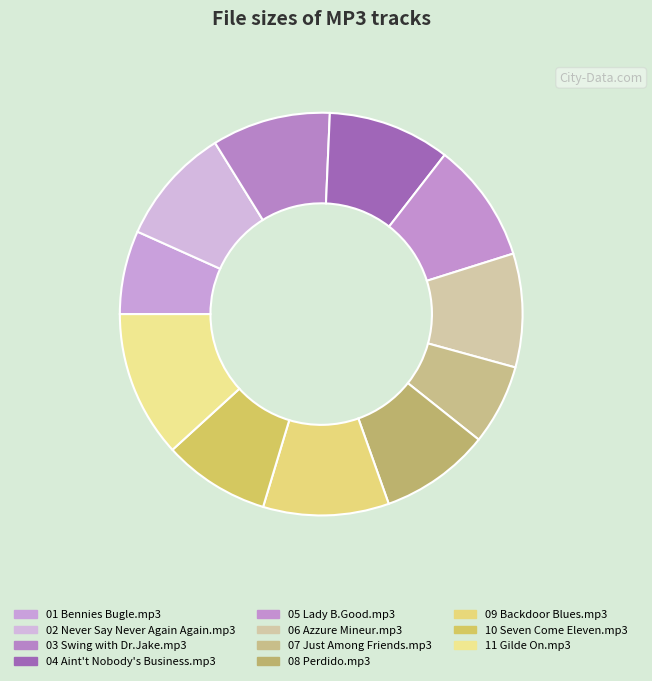

Is there a majority slice in this chart?

No